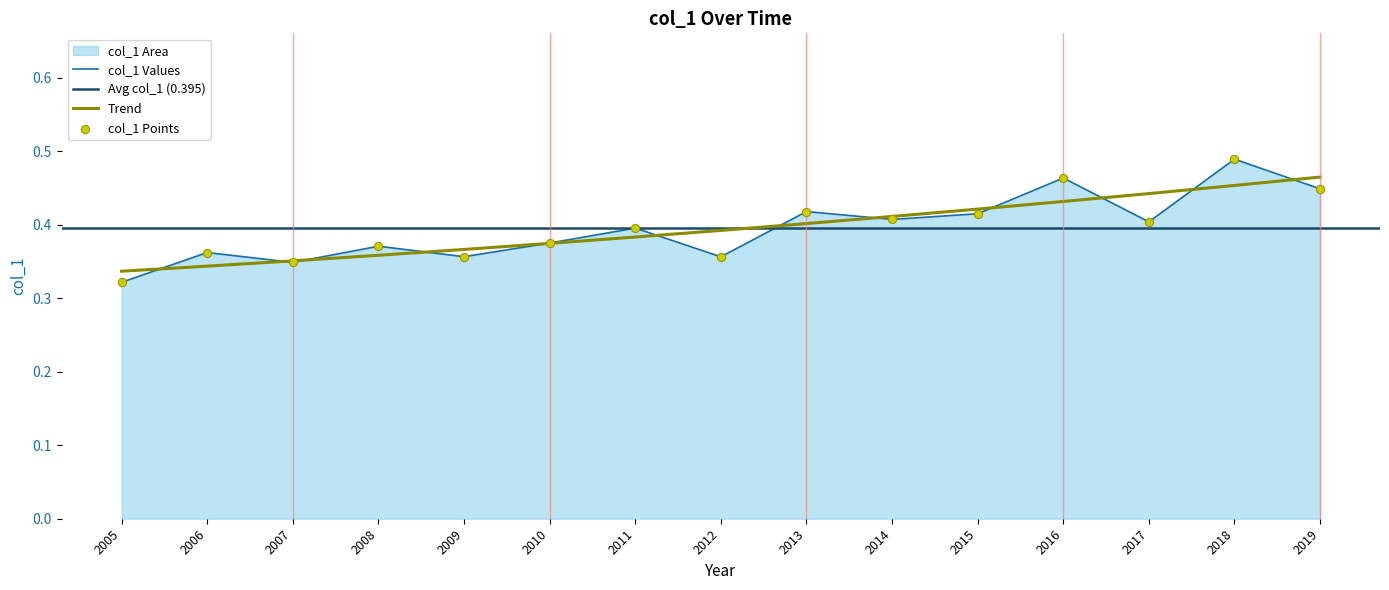

True or false: col_1 Values has a value of 0.1 at 2005.

False